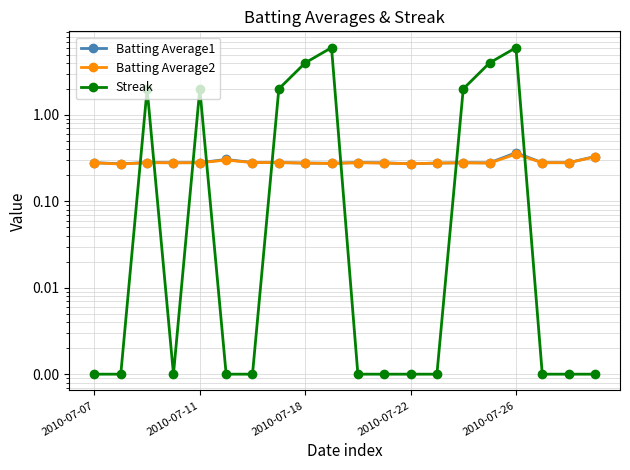

True or false: Streak has more than 2 interior local peaks.

True